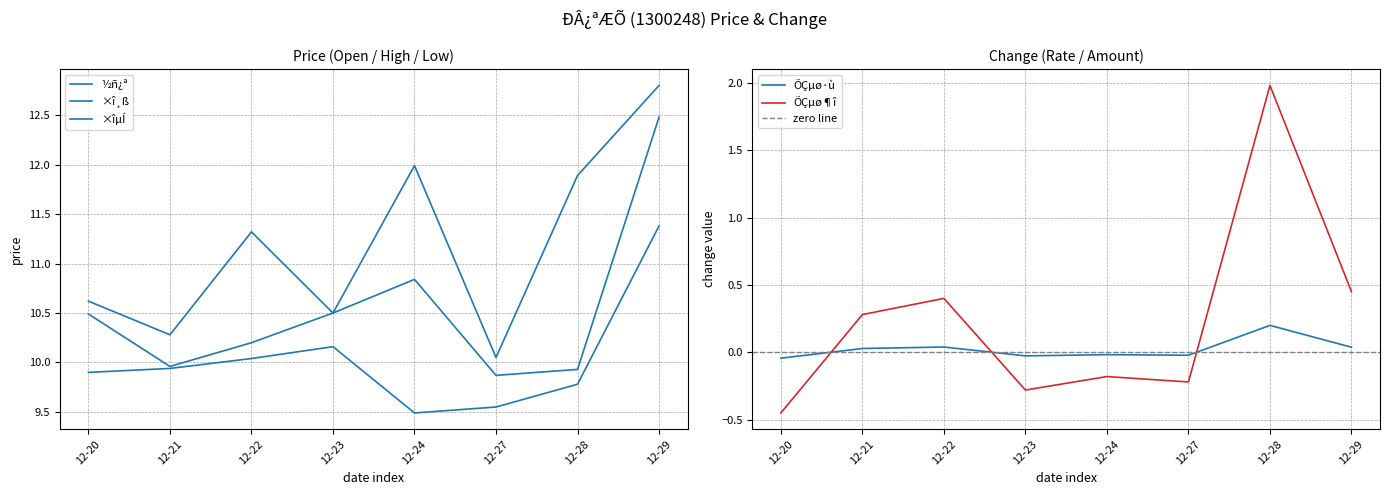

Is the value of ÕÇµø¶î at 12-21 greater than the value of ÕÇµø·ù at 12-28?

Yes